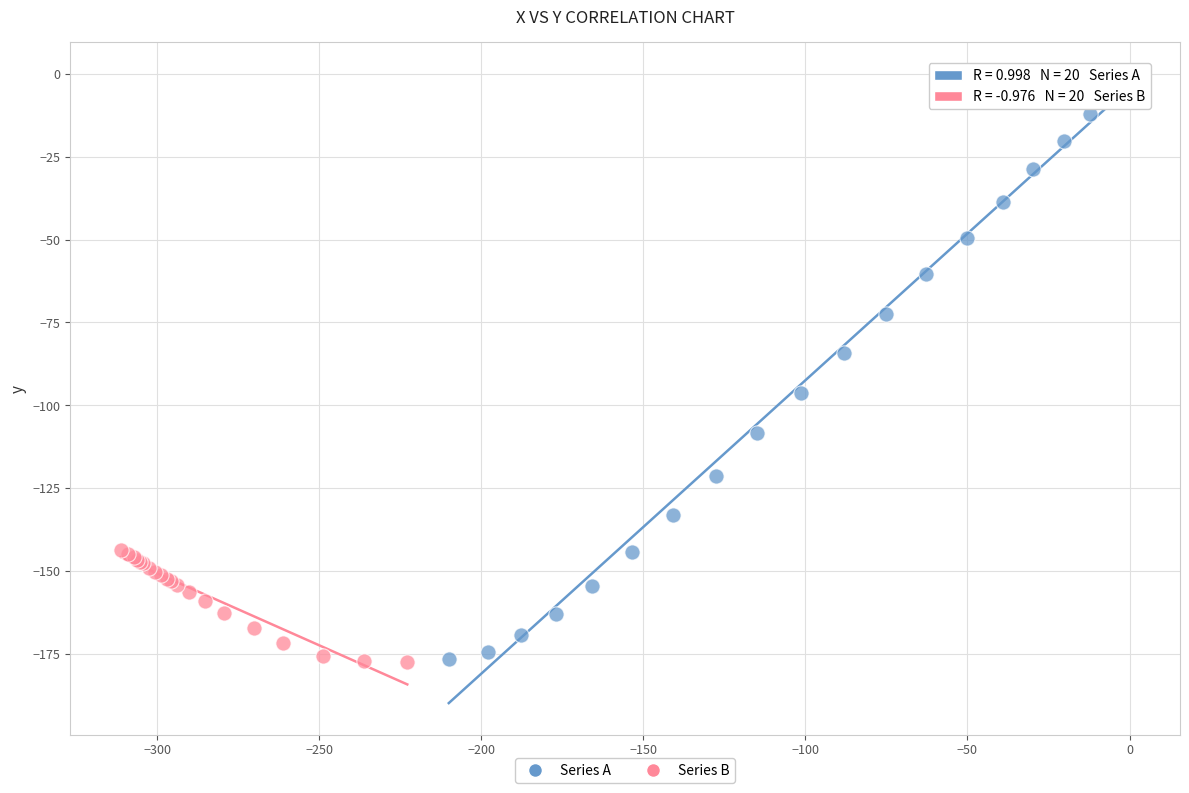

Which series reaches the maximum Y coordinate?

Series A